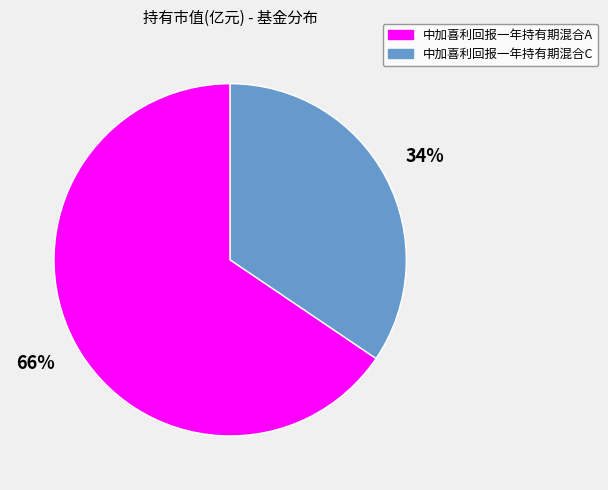

What is the smallest slice in the pie chart?

中加喜利回报一年持有期混合C